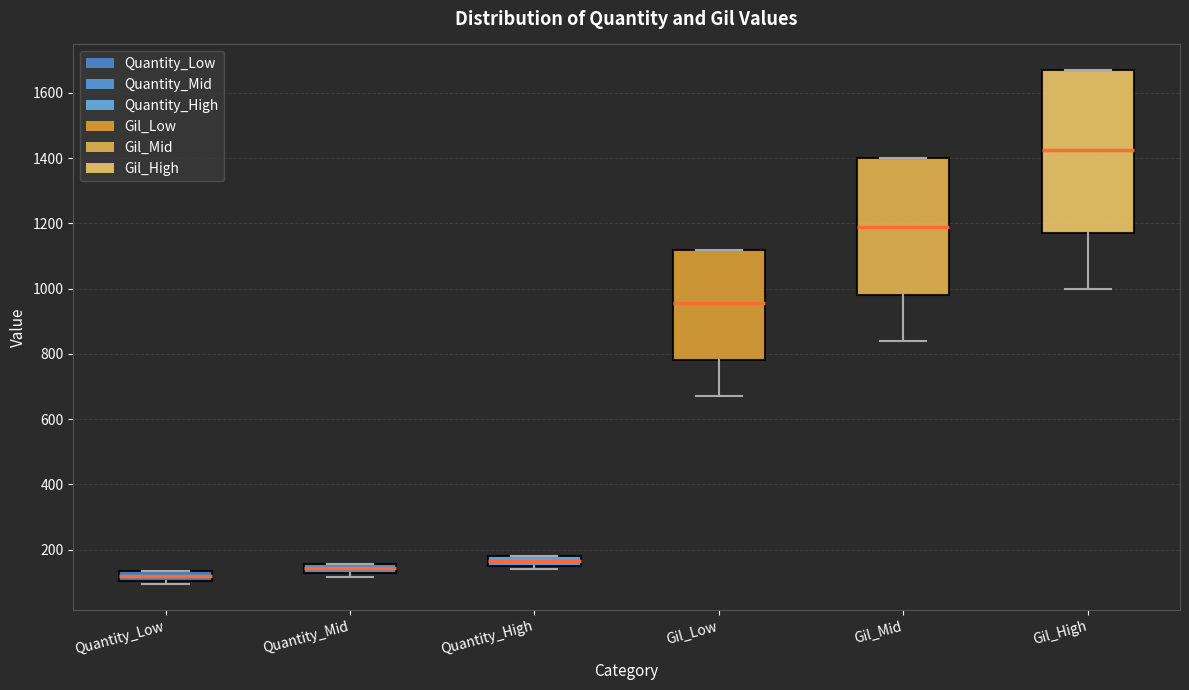

Reading left to right, read every box against the y-axis: the position of its median line, the range the box covers, and the ends of its whiskers. The values are not printed on the chart, so give them approximately, as read against the axis.

Quantity_Low: median 120, box 100 to 140, whiskers 100 (just below the box's lower edge) to 140
Quantity_Mid: median 140, box 120 to 160, whiskers 120 (just below the box's lower edge) to 160
Quantity_High: median 160 (inside the box), box 160 to 180, whiskers 140 to 180
Gil_Low: median 960, box 780 to 1120, whiskers 680 to 1120
Gil_Mid: median 1200, box 980 to 1400, whiskers 840 to 1400
Gil_High: median 1420, box 1180 to 1680, whiskers 1000 to 1680